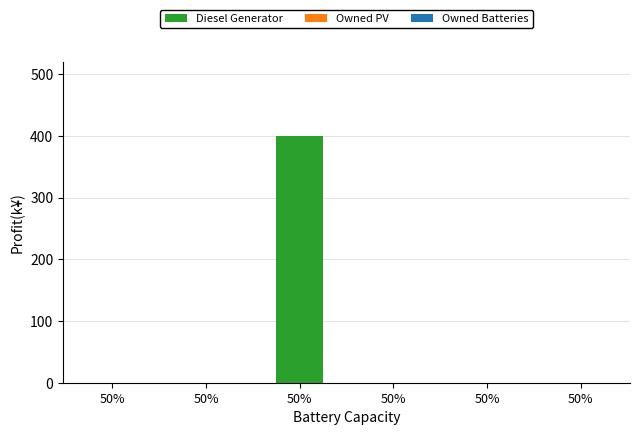

Are the bars horizontal?

No